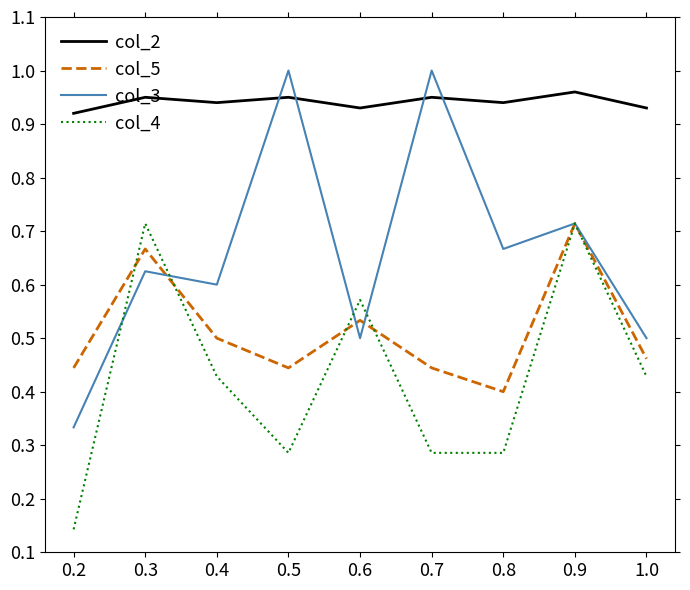

Is the value of col_4 at 0.2 greater than the value of col_5 at 1.0?

No